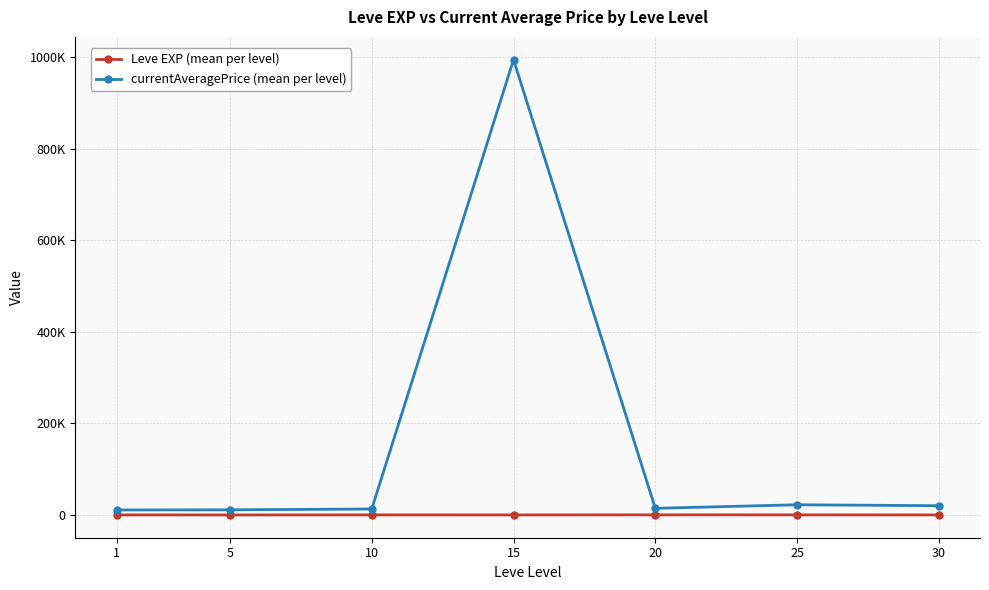

Reading left to right, list all the values displayed in this chart.

Leve EXP (mean per level): 520.0	428.3	566.7	510.0	653.3	603.3	480.0
currentAveragePrice (mean per level): 11273.6	11589.3	13413.5	993923.0	14925.4	22666.0	20591.3